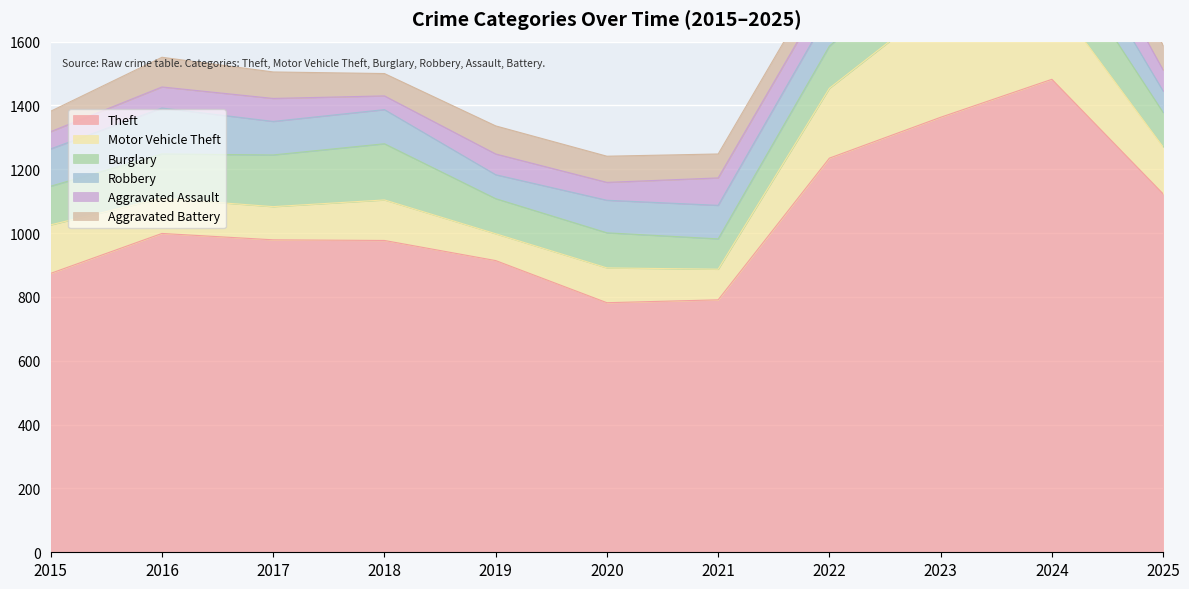

Which label corresponds to the smallest value in the chart?

2018